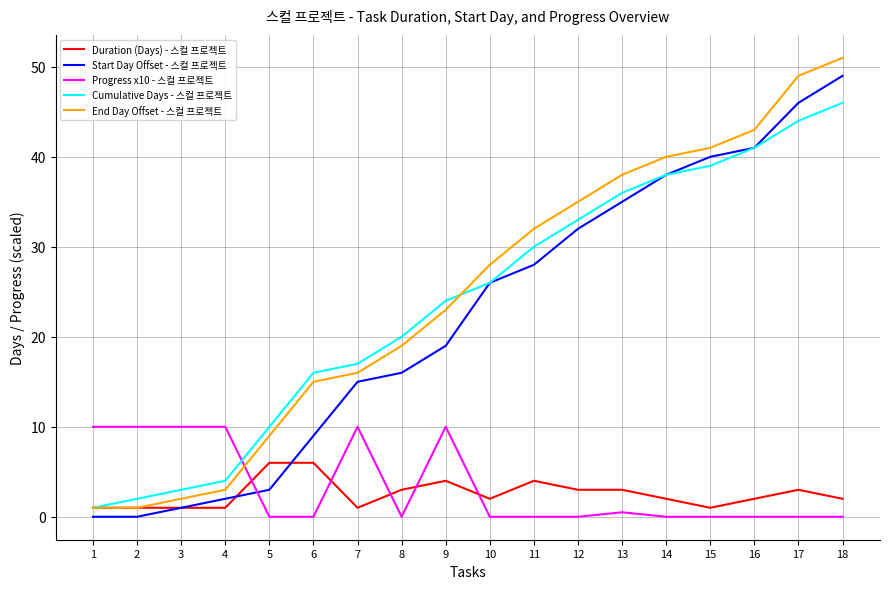

Reading right to left, transcribe all the data shown in this chart.

Duration (Days) - 스컬 프로젝트: 2.0	3.0	2.0	1.0	2.0	3.0	3.0	4.0	2.0	4.0	3.0	1.0	6.0	6.0	1.0	1.0	1.0	1.0
Start Day Offset - 스컬 프로젝트: 49.0	46.0	41.0	40.0	38.0	35.0	32.0	28.0	26.0	19.0	16.0	15.0	9.0	3.0	2.0	1.0	0.0	0.0
Progress x10 - 스컬 프로젝트: 0.0	0.0	0.0	0.0	0.0	0.5	0.0	0.0	0.0	10.0	0.0	10.0	0.0	0.0	10.0	10.0	10.0	10.0
Cumulative Days - 스컬 프로젝트: 46.0	44.0	41.0	39.0	38.0	36.0	33.0	30.0	26.0	24.0	20.0	17.0	16.0	10.0	4.0	3.0	2.0	1.0
End Day Offset - 스컬 프로젝트: 51.0	49.0	43.0	41.0	40.0	38.0	35.0	32.0	28.0	23.0	19.0	16.0	15.0	9.0	3.0	2.0	1.0	1.0